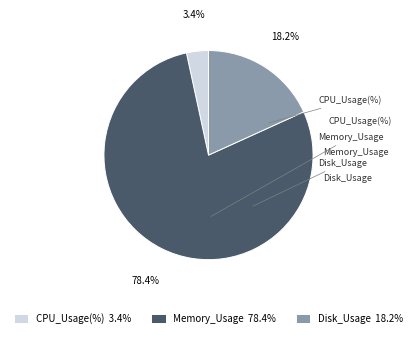

Is it true that Disk_Usage is 12% of the pie?

False